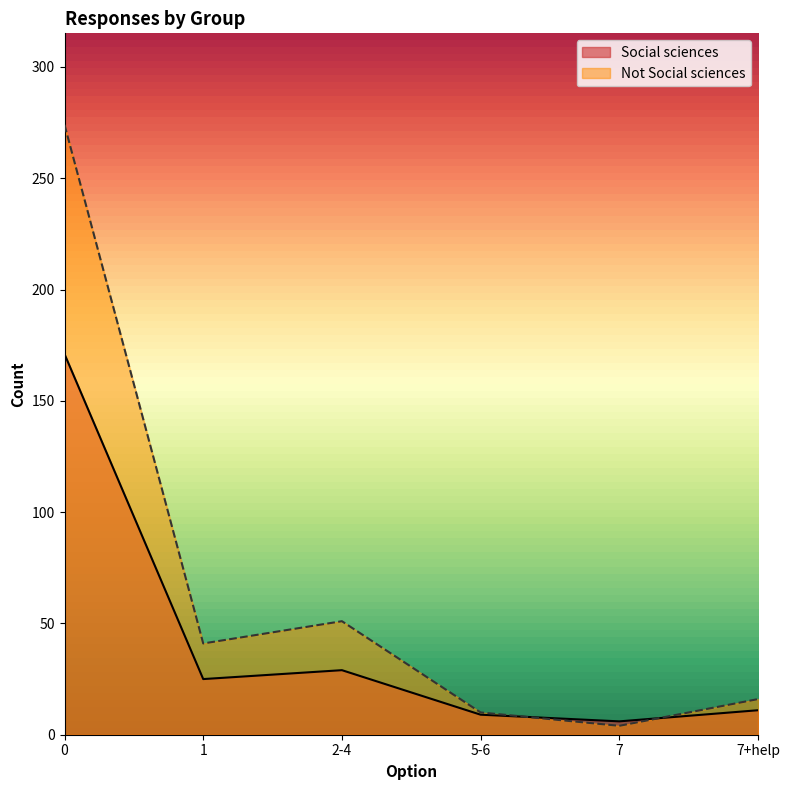

What is the total value across all series at 7?

10